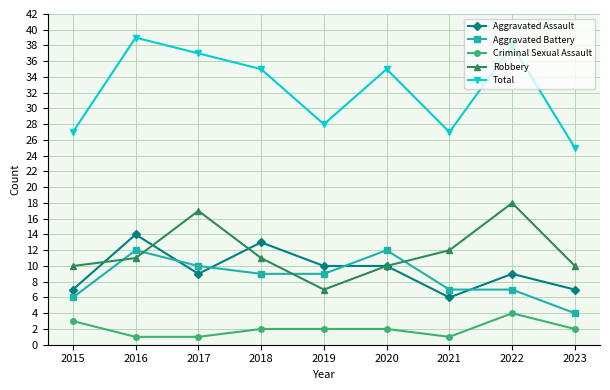

At which category does Robbery reach its first local peak?

2017